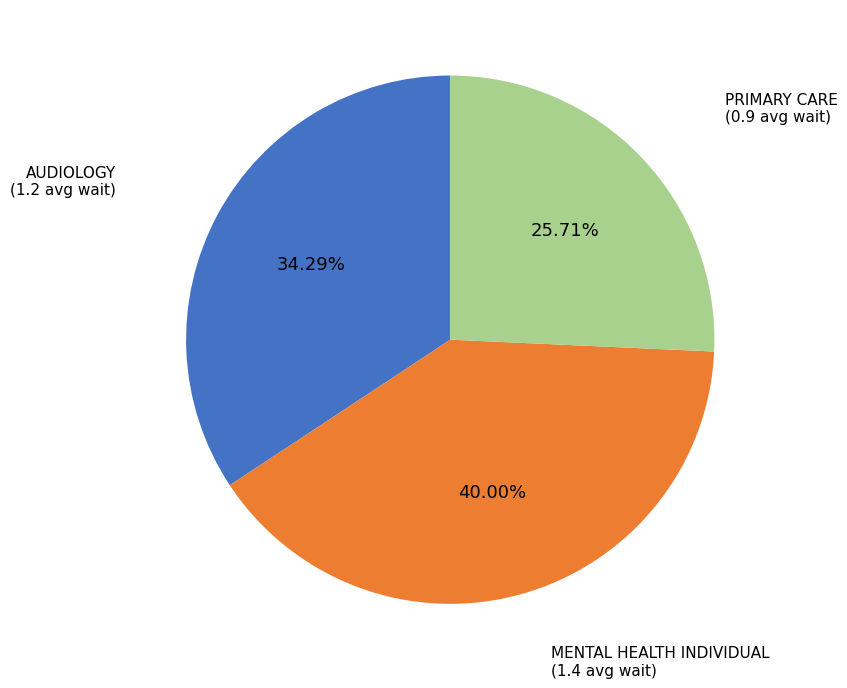

Is there a majority slice in this chart?

No